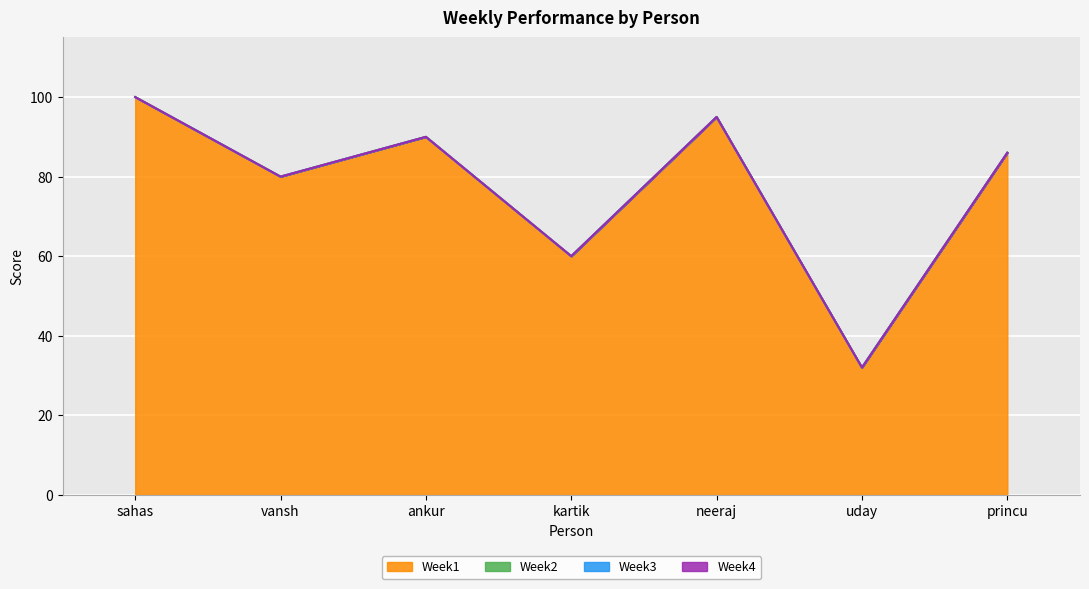

Reading right to left, list all the values displayed in this chart.

Week1: princu=86	uday=32	neeraj=95	kartik=60	ankur=90	vansh=80	sahas=100
Week2: princu=0	uday=0	neeraj=0	kartik=0	ankur=0	vansh=0	sahas=0
Week3: princu=0	uday=0	neeraj=0	kartik=0	ankur=0	vansh=0	sahas=0
Week4: princu=0	uday=0	neeraj=0	kartik=0	ankur=0	vansh=0	sahas=0